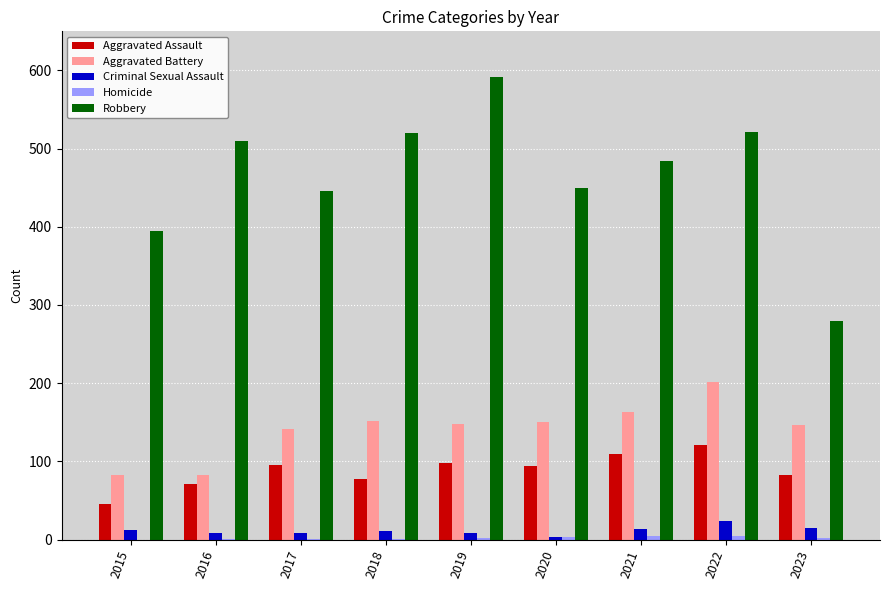

What is the spread (max minus min) of values at 2020?

447